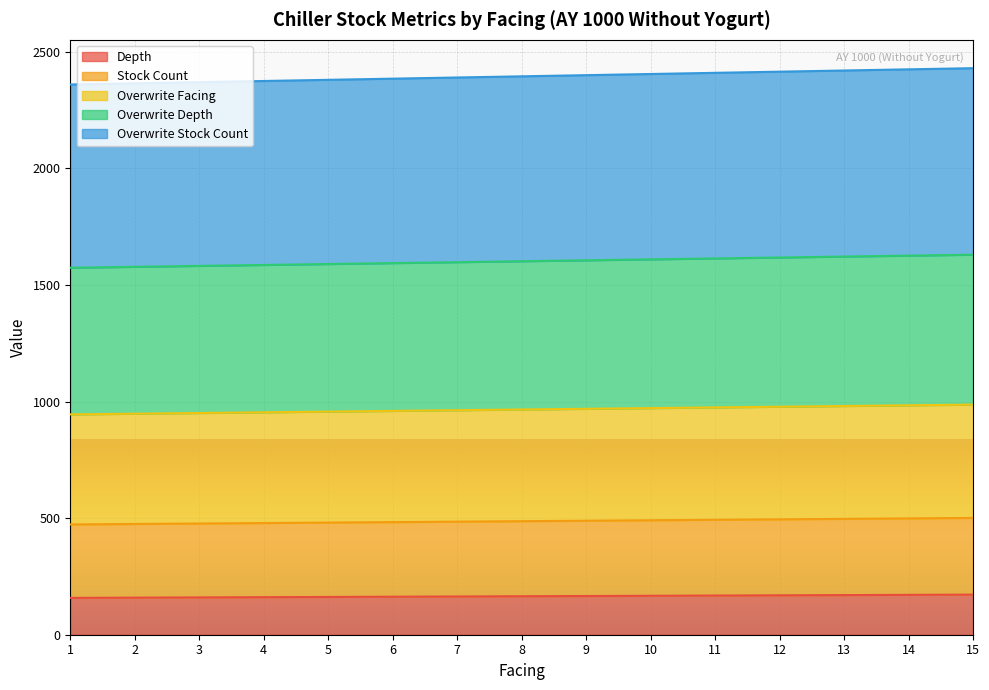

At how many categories does at least one series exceed 1139?

15